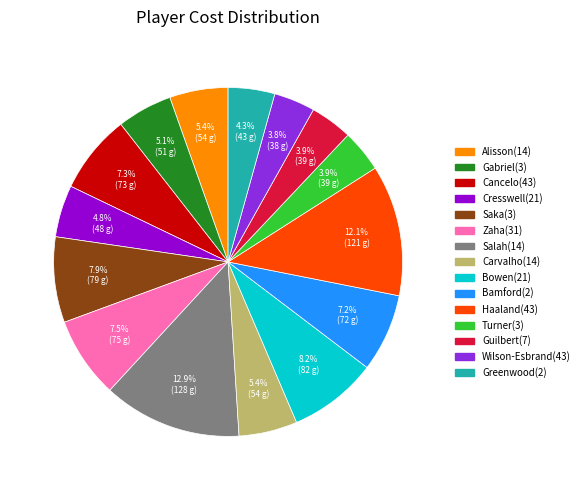

How many slices are in this pie chart?

15